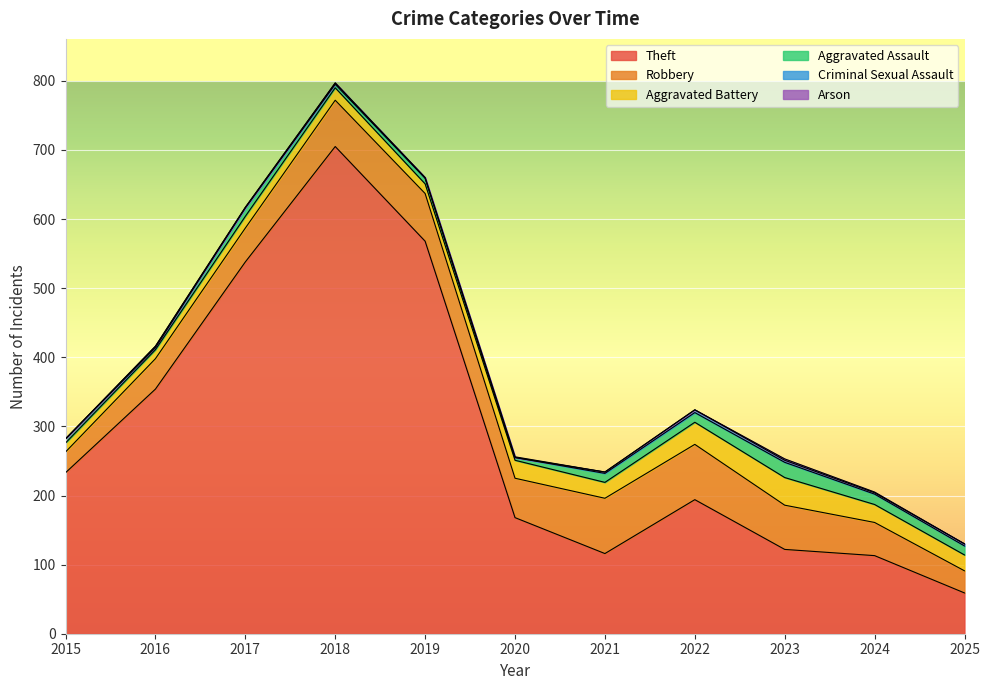

How many categories are shown in the chart?

11